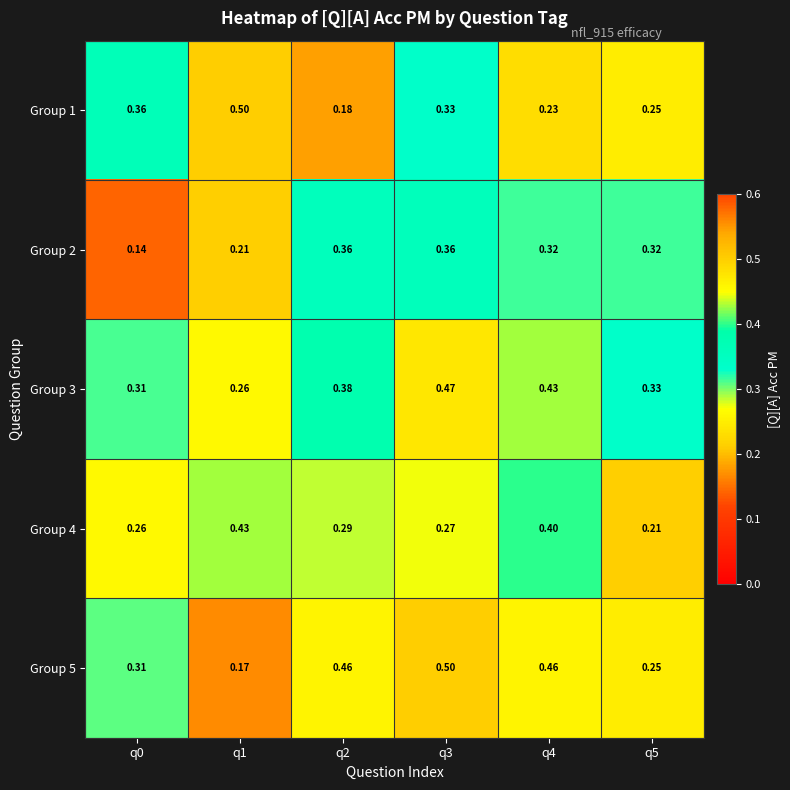

Is the value of Group 5 at q3 greater than the value of Group 3 at q3?

Yes